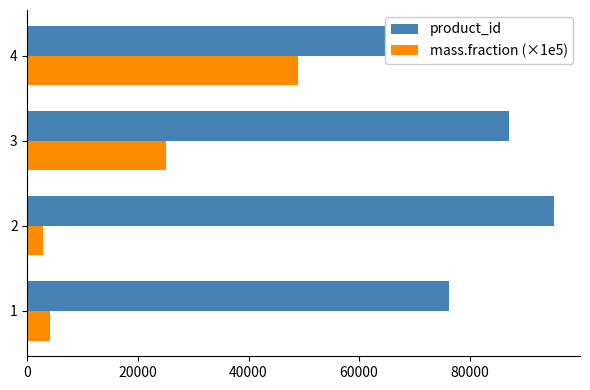

What is the greatest value displayed?

95206.0